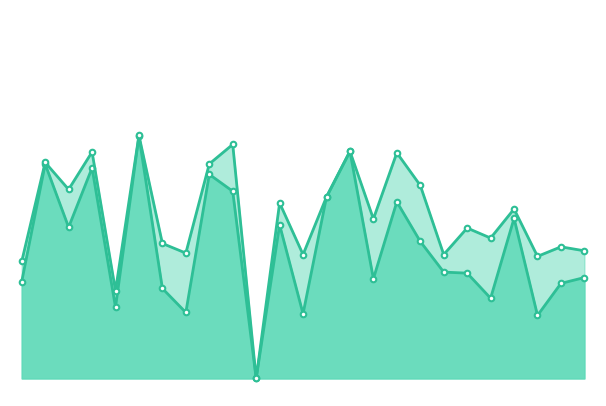

Reading left to right, extract all data points from this chart.

f1: 1=0.3	2=0.6	3=0.4	4=0.6	5=0.2	6=0.7	7=0.3	8=0.2	9=0.6	10=0.5	11=0.0	12=0.4	13=0.2	14=0.5	15=0.6	16=0.3	17=0.5	18=0.4	19=0.3	21=0.3	22=0.2	23=0.5	24=0.2	25=0.3	26=0.3
accuracy: 1=0.3	2=0.6	3=0.5	4=0.6	5=0.2	6=0.7	7=0.4	8=0.4	9=0.6	10=0.7	11=0.0	12=0.5	13=0.4	14=0.5	15=0.6	16=0.5	17=0.6	18=0.6	19=0.4	21=0.4	22=0.4	23=0.5	24=0.3	25=0.4	26=0.4